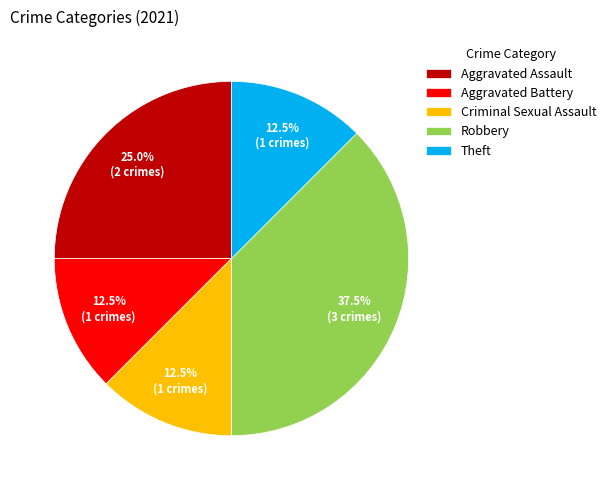

Which has a higher value, Aggravated Assault or Criminal Sexual Assault?

Aggravated Assault